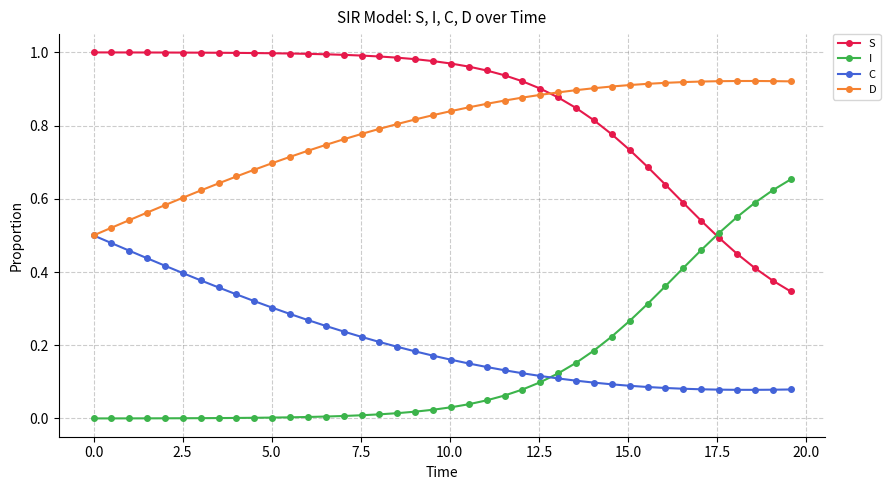

Which series has the largest total across all categories?

S